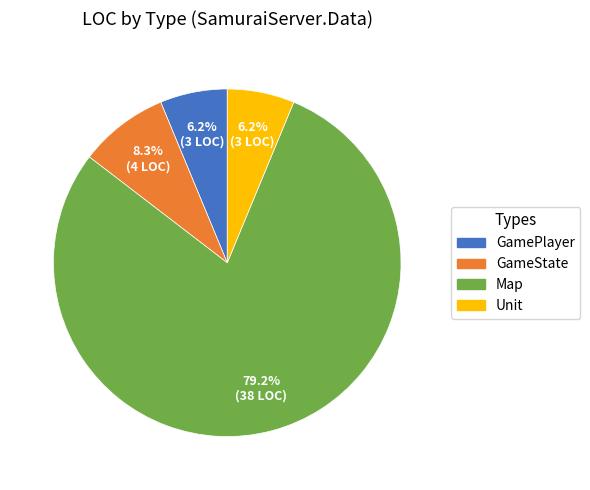

Between GameState and GamePlayer, which is larger?

GameState